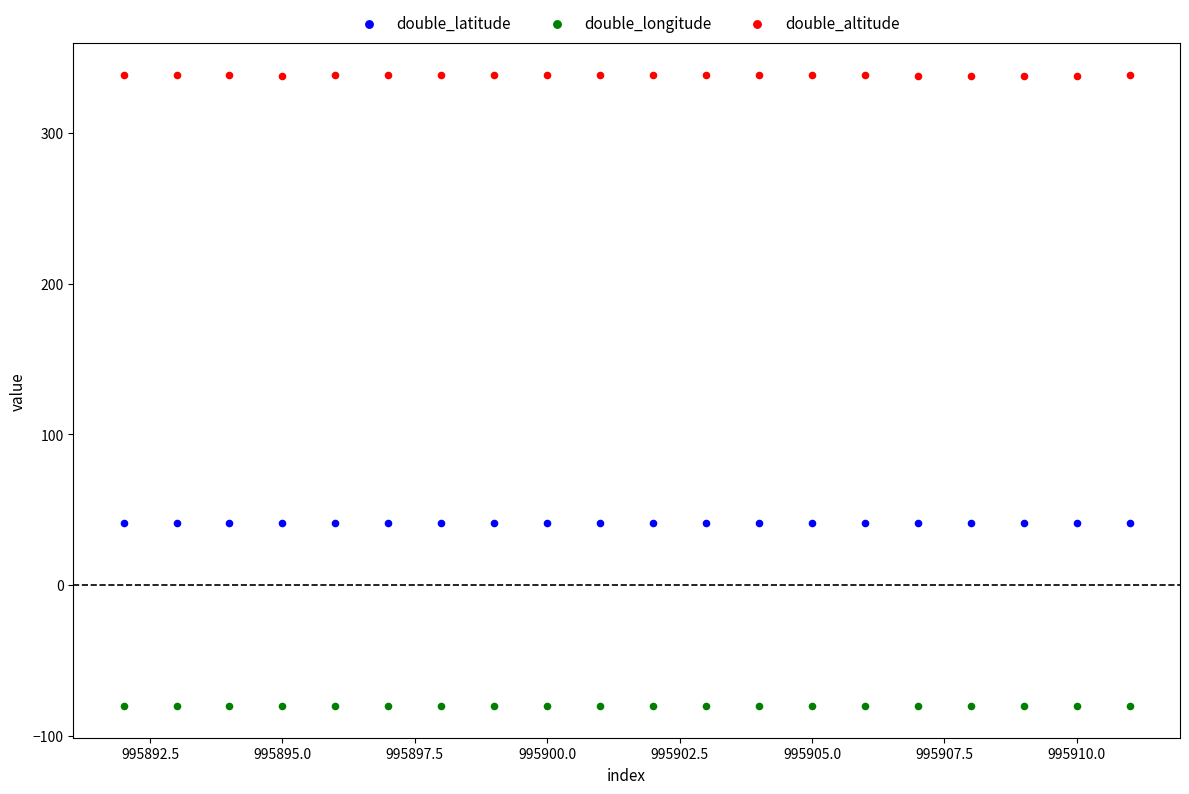

Which series reaches the minimum Y coordinate?

double_longitude